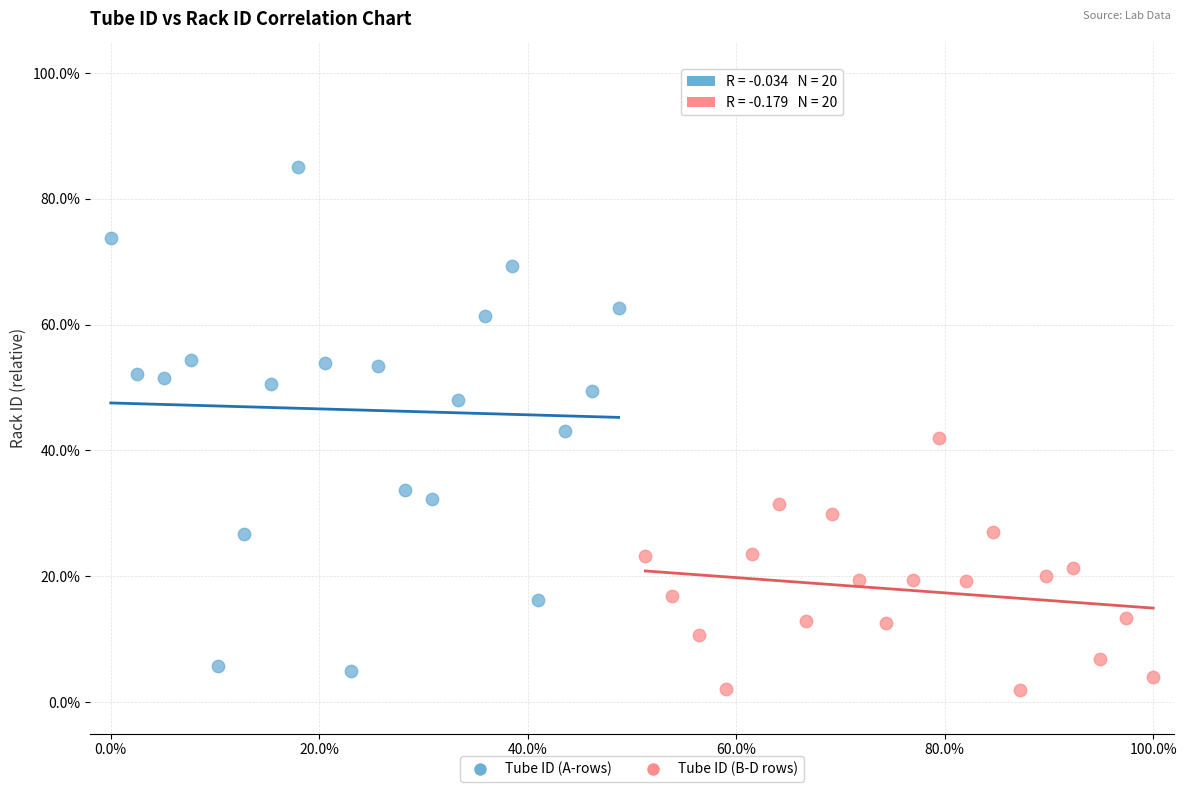

Which series contains the lowest Y value?

Tube ID (B-D rows)